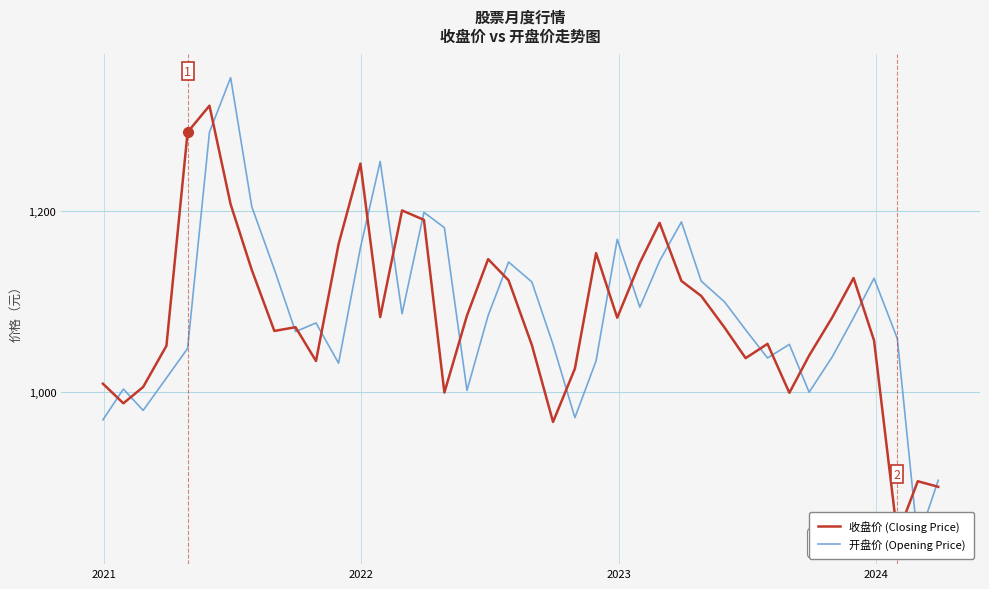

Rank the series by their average value, from highest to lowest.

开盘价 (Opening Price), 收盘价 (Closing Price)